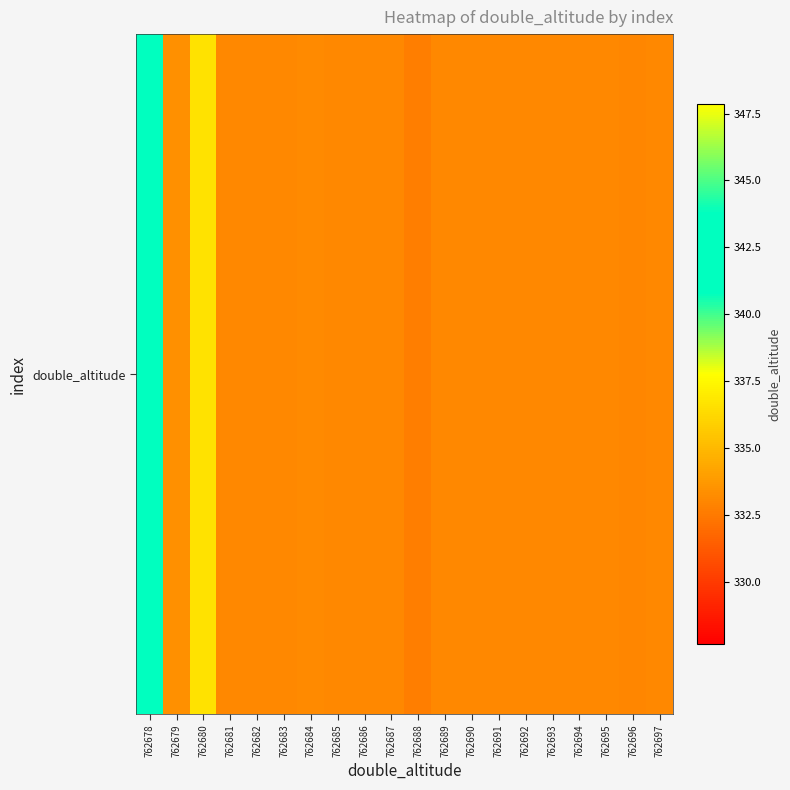

Which has a higher value, 762690 or 762693?

762693